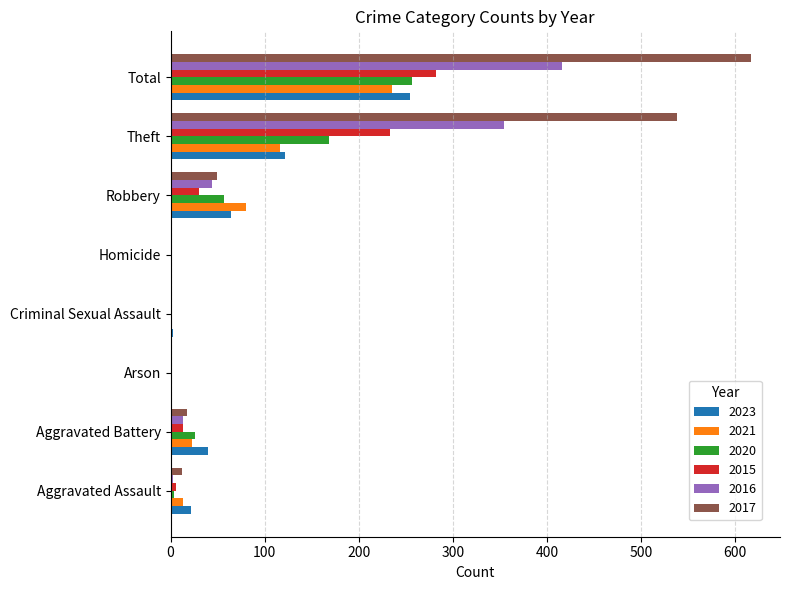

Where is 2015 nearest to the value 141?

Theft